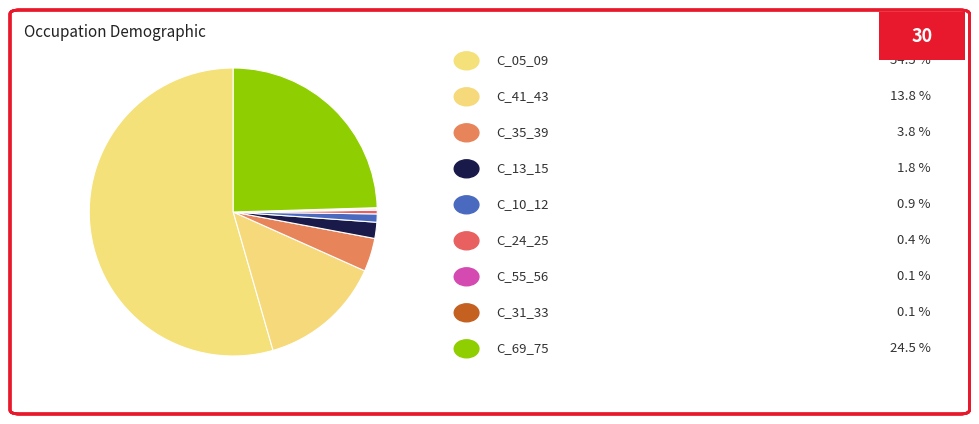

How many slices are in this pie chart?

9